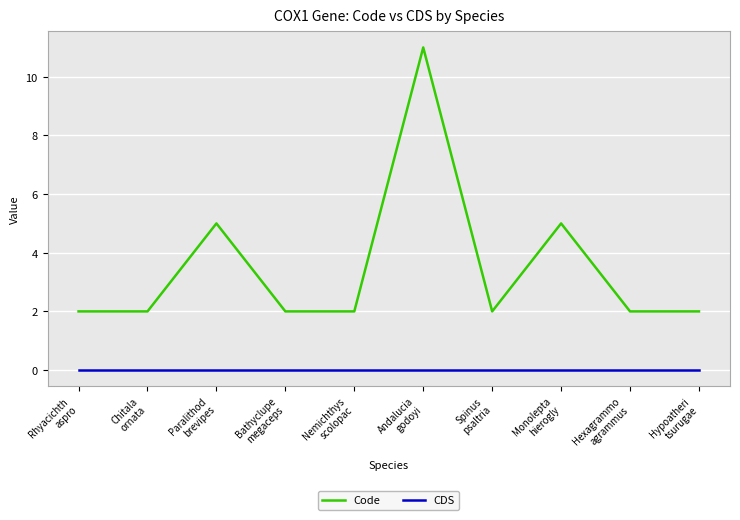

Rank the series by their average value, from lowest to highest.

CDS, Code